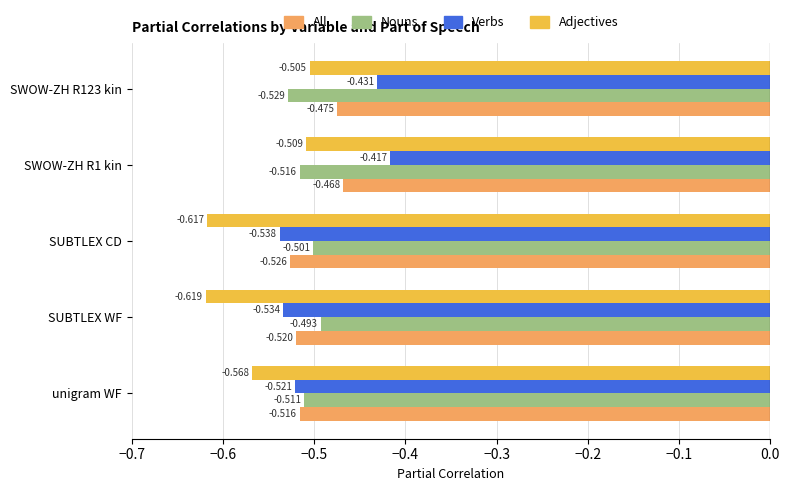

At which label does Nouns reach its peak?

SUBTLEX WF